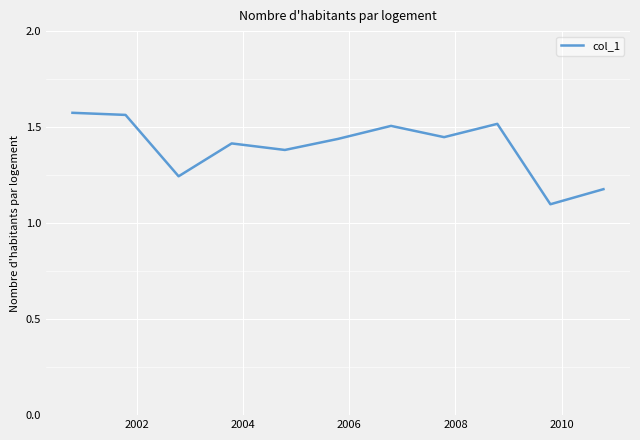

What is the minimum value shown in the chart?

1.1